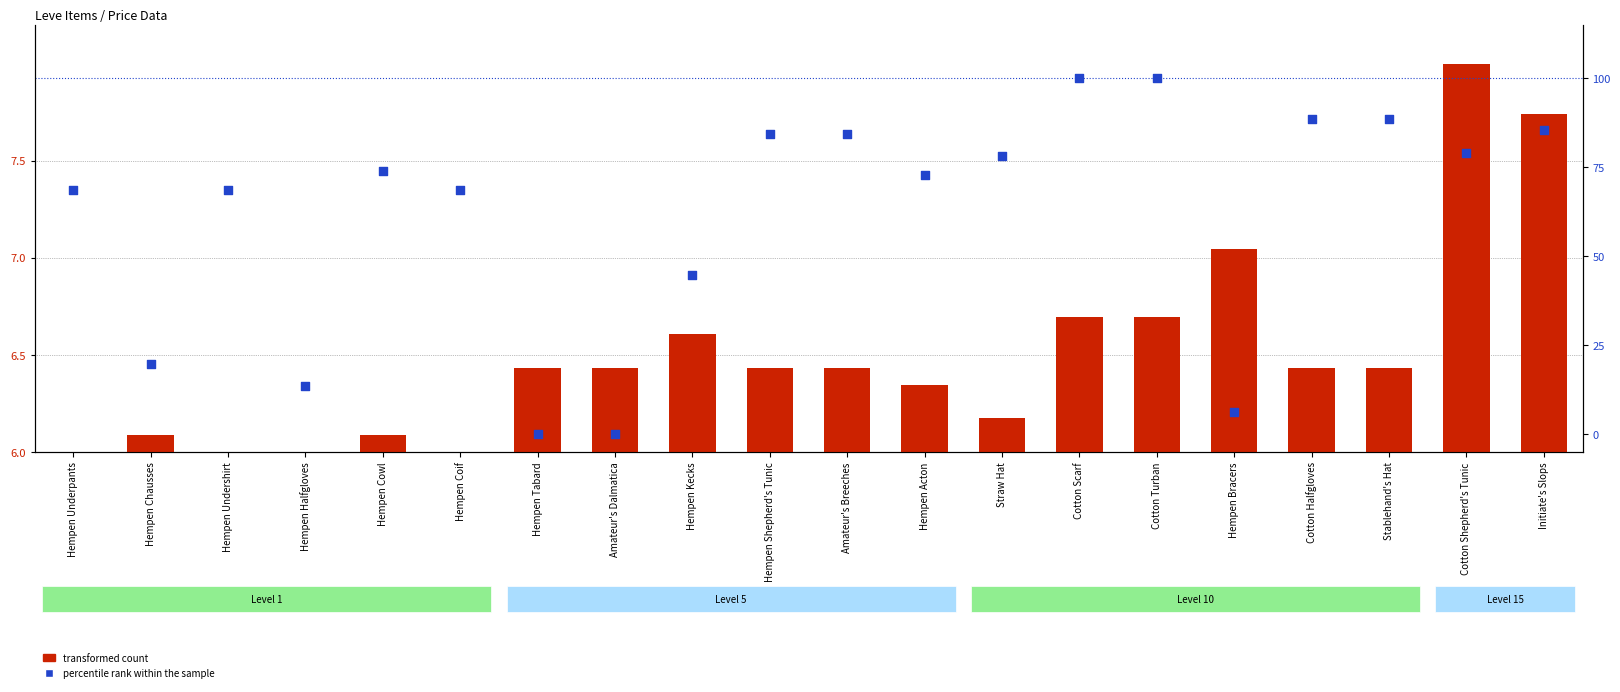

At how many categories does at least one series exceed 23?

15